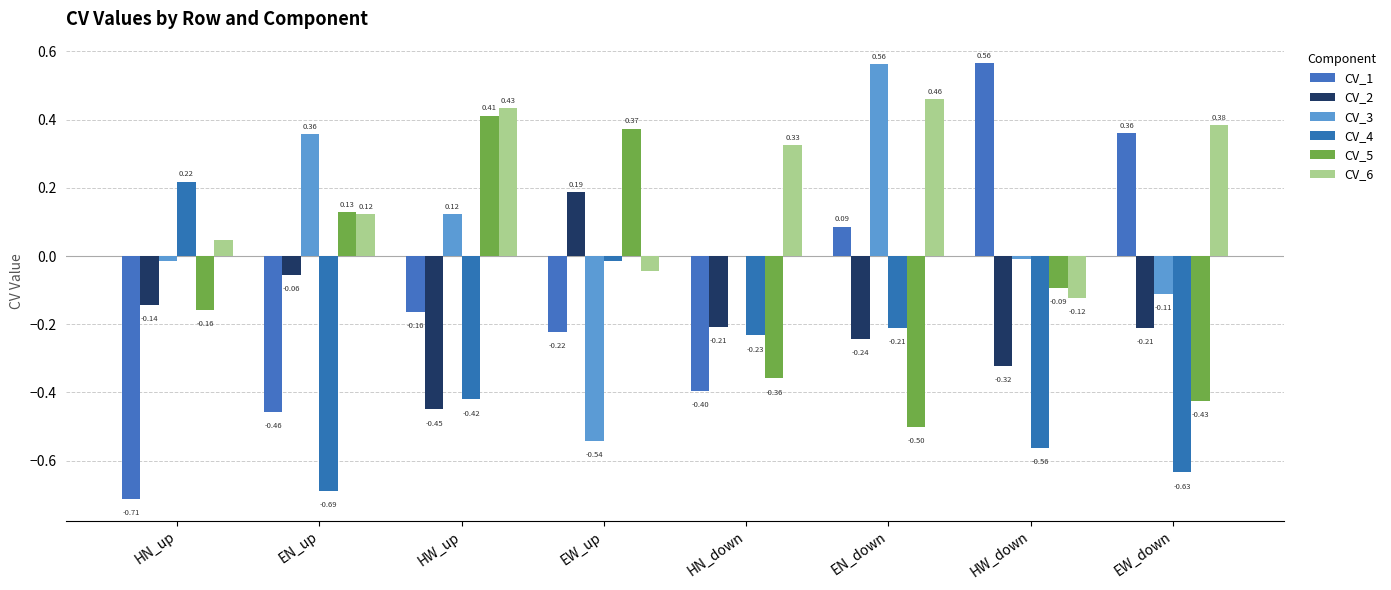

Which category has the lowest value across all series?

HN_up